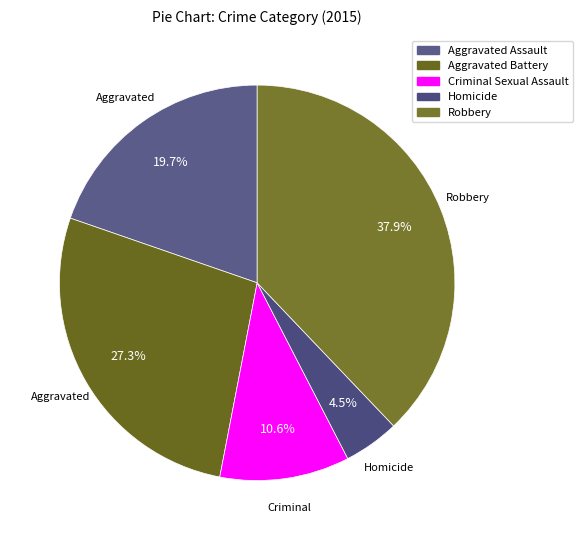

To the nearest percent, what is the difference between the Aggravated Assault and Aggravated Battery slice percentages?

8%